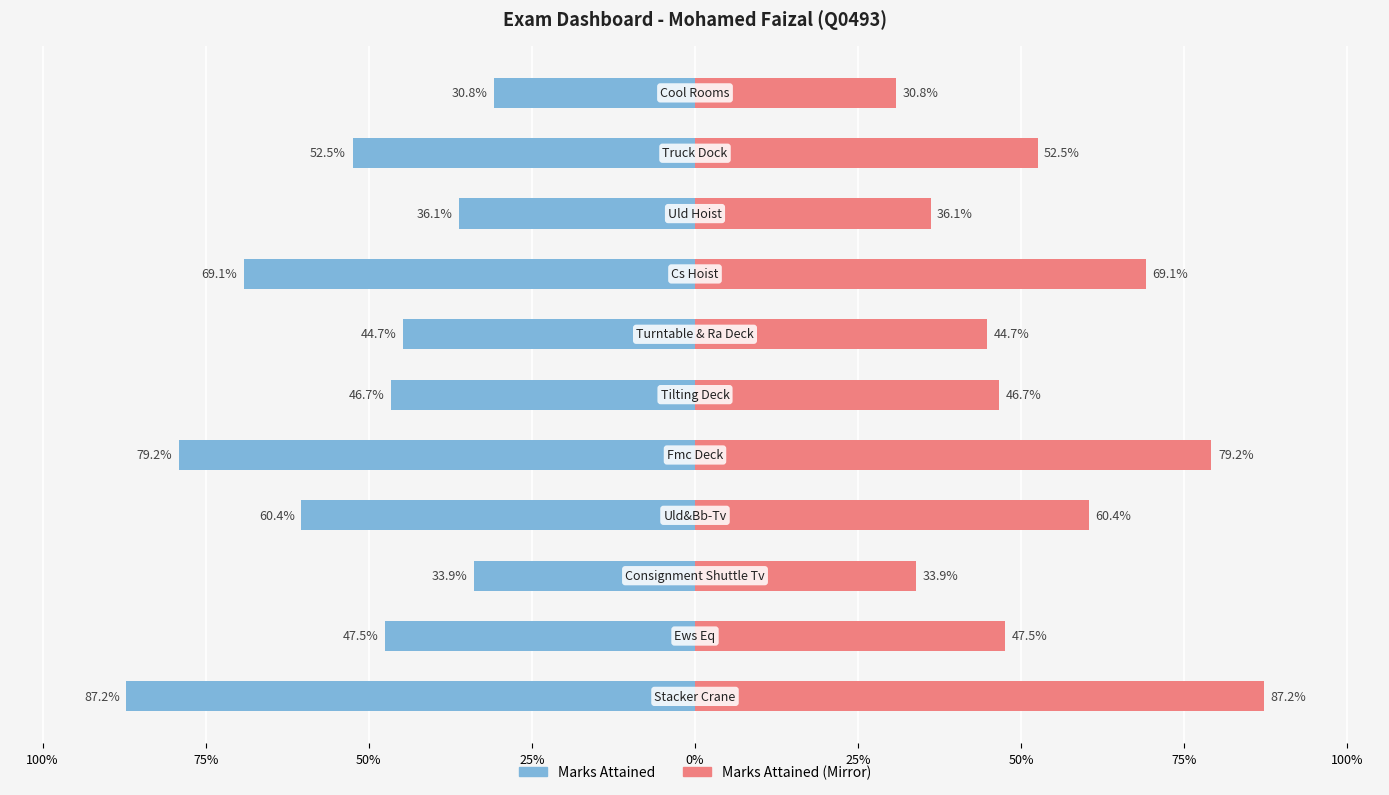

Is it true that the value at Stacker Crane is 0.9?

True